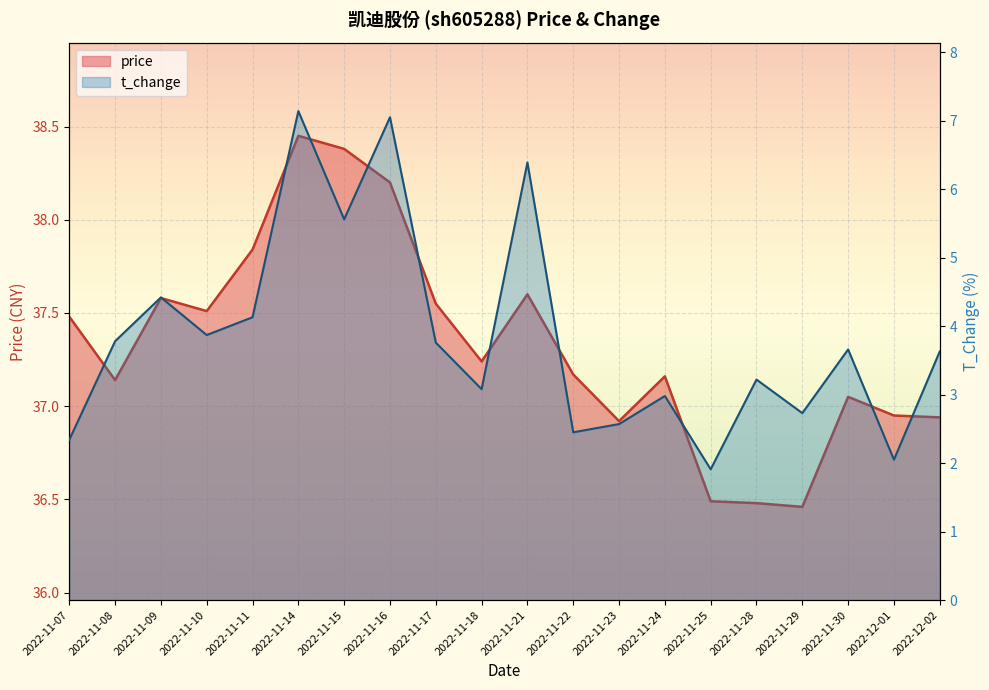

Which has a higher value, 2022-11-23 or 2022-11-24?

2022-11-24